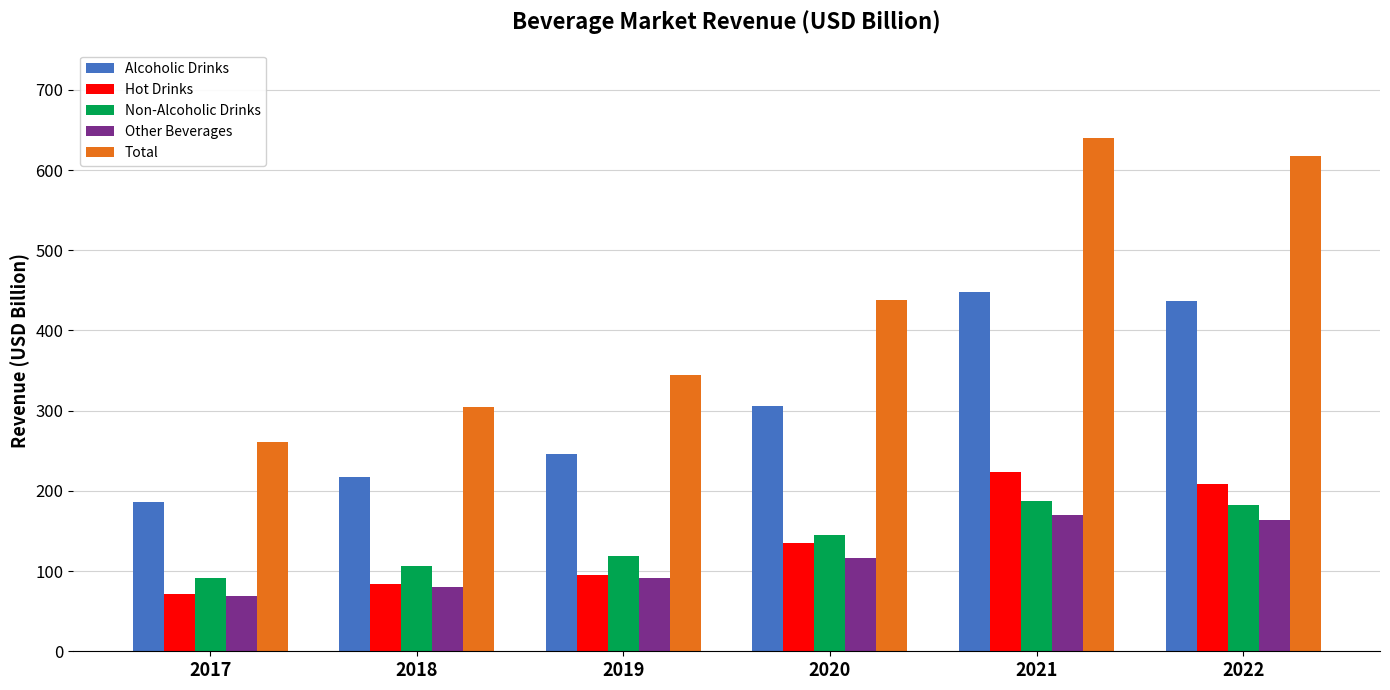

Reading left to right, transcribe all the data shown in this chart.

Alcoholic Drinks: 185.6	217.6	246.1	305.9	447.6	437.1
Hot Drinks: 71.3	83.6	94.7	134.7	222.9	208.3
Non-Alcoholic Drinks: 91.0	106.0	119.1	144.4	187.8	182.5
Other Beverages: 68.8	80.5	91.0	115.7	169.4	163.3
Total: 260.4	304.9	344.3	437.7	640.3	617.5